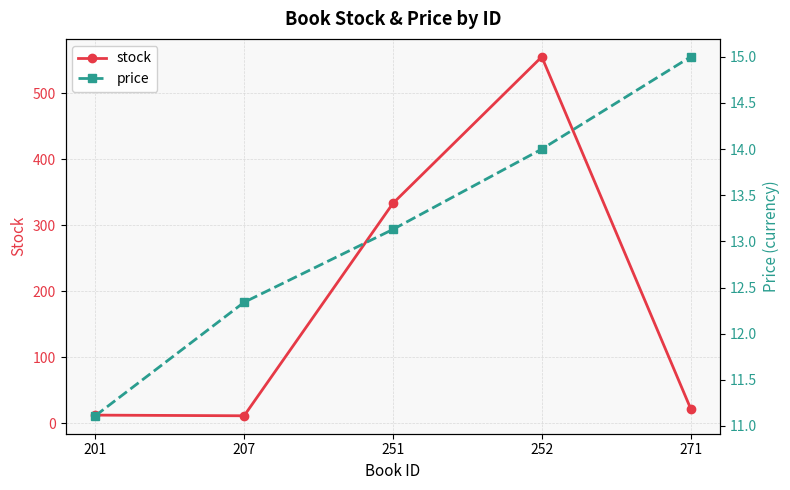

The value of stock at 207 is 18.8. True or false?

False